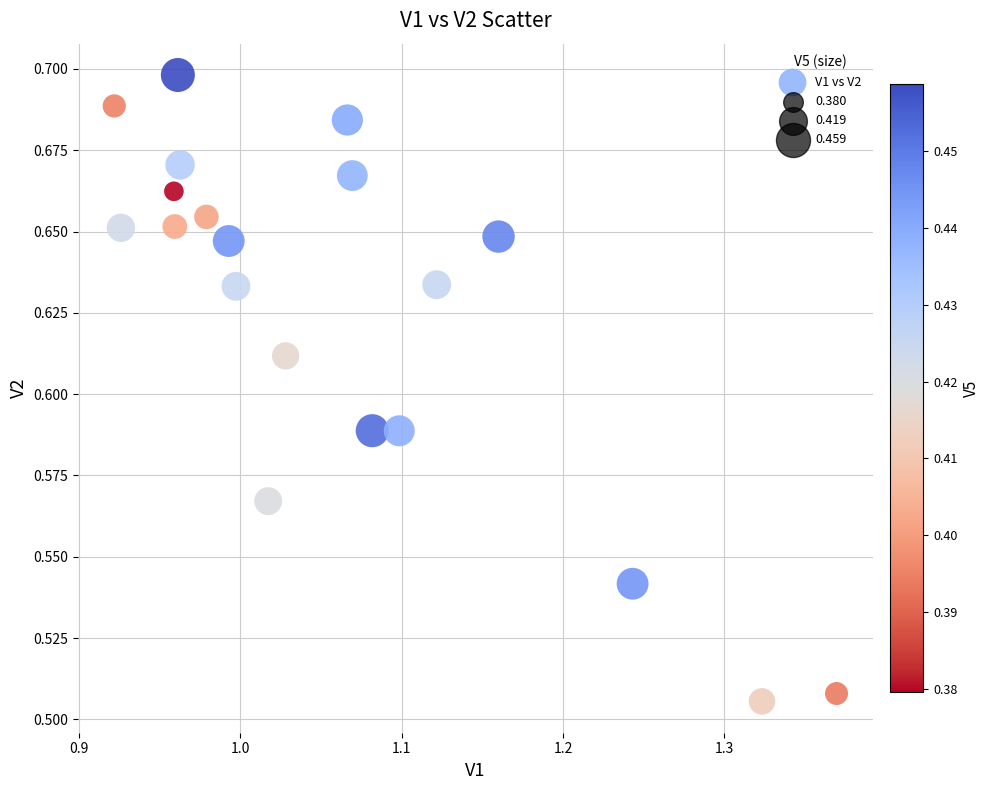

What is the range of X values (max minus min)?

0.4